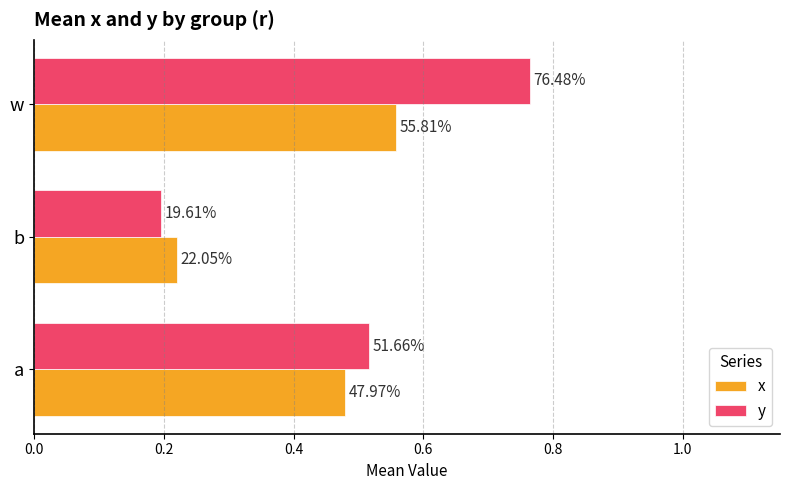

What is the lowest value of the x series?

0.2